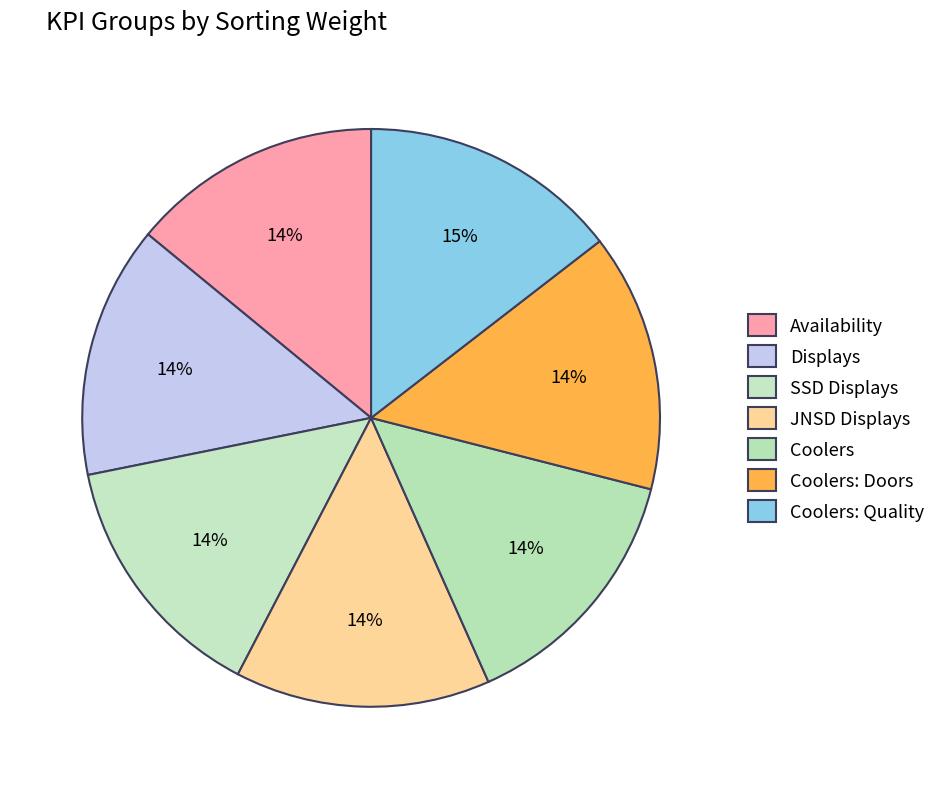

How many slices are in this pie chart?

7